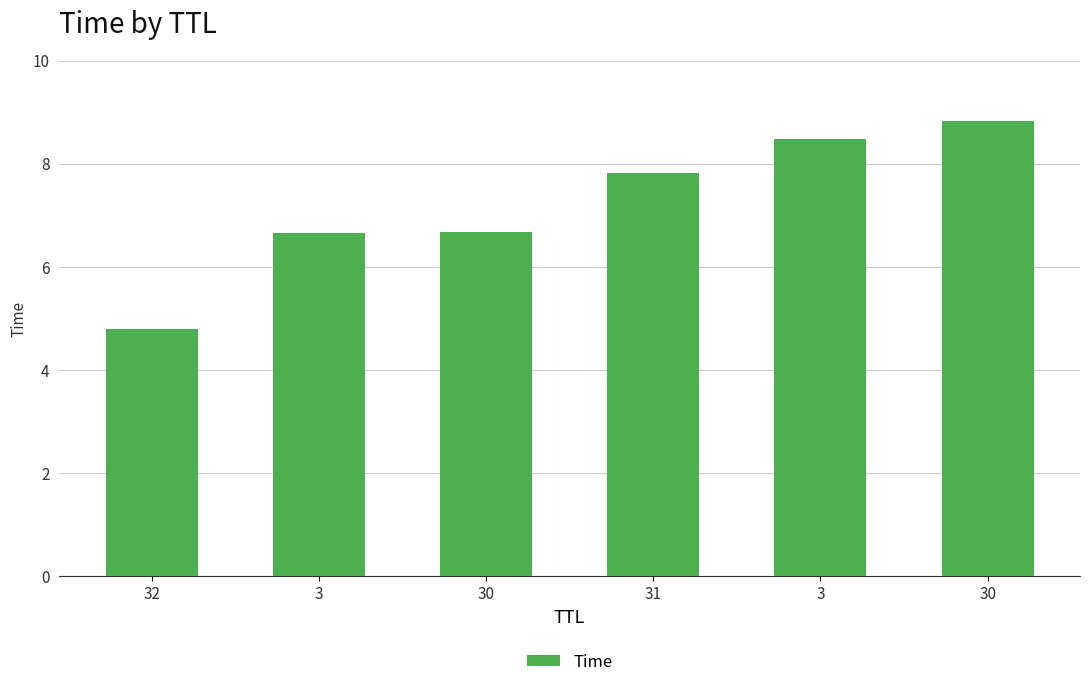

Reading left to right, list all the values displayed in this chart.

32=4.8	3=6.7	30=6.7	31=7.8	3=8.5	30=8.8